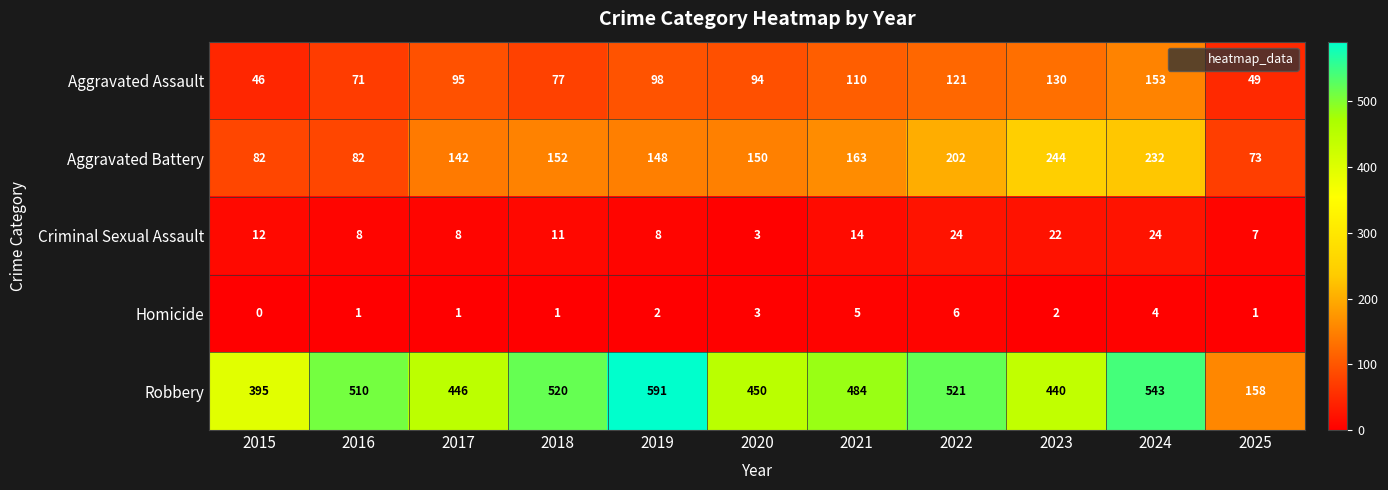

What is the sum of all Aggravated Assault values?

1044